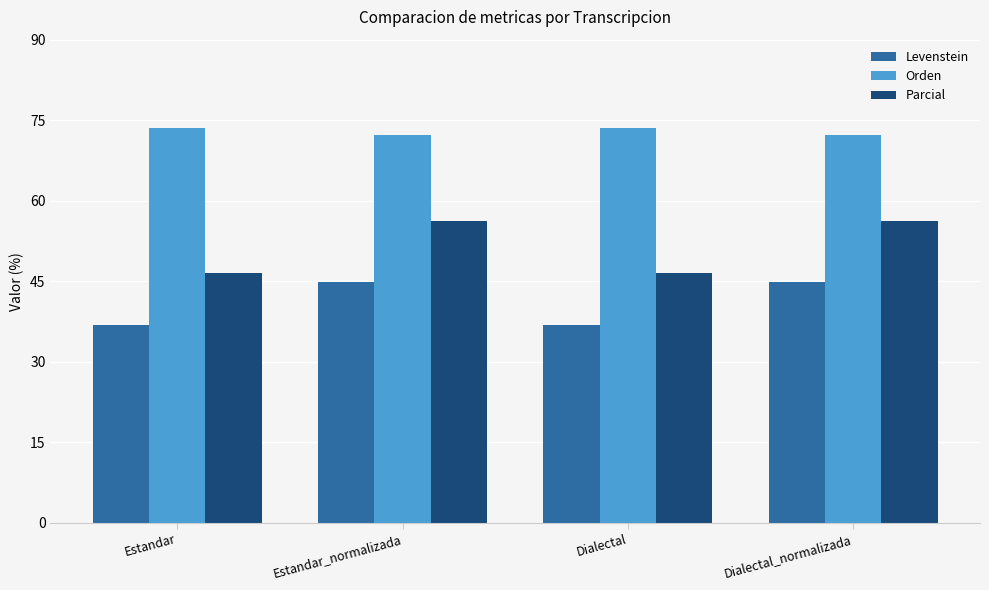

At how many categories does at least one series exceed 64?

4